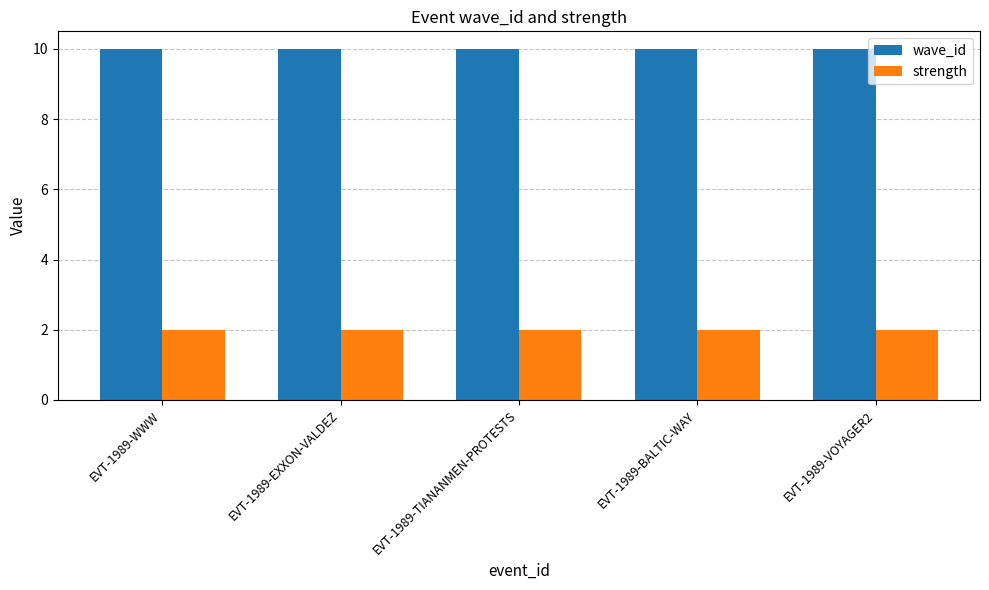

Reading left to right, extract all data points from this chart.

wave_id: EVT-1989-WWW=10	EVT-1989-EXXON-VALDEZ=10	EVT-1989-TIANANMEN-PROTESTS=10	EVT-1989-BALTIC-WAY=10	EVT-1989-VOYAGER2=10
strength: EVT-1989-WWW=2	EVT-1989-EXXON-VALDEZ=2	EVT-1989-TIANANMEN-PROTESTS=2	EVT-1989-BALTIC-WAY=2	EVT-1989-VOYAGER2=2